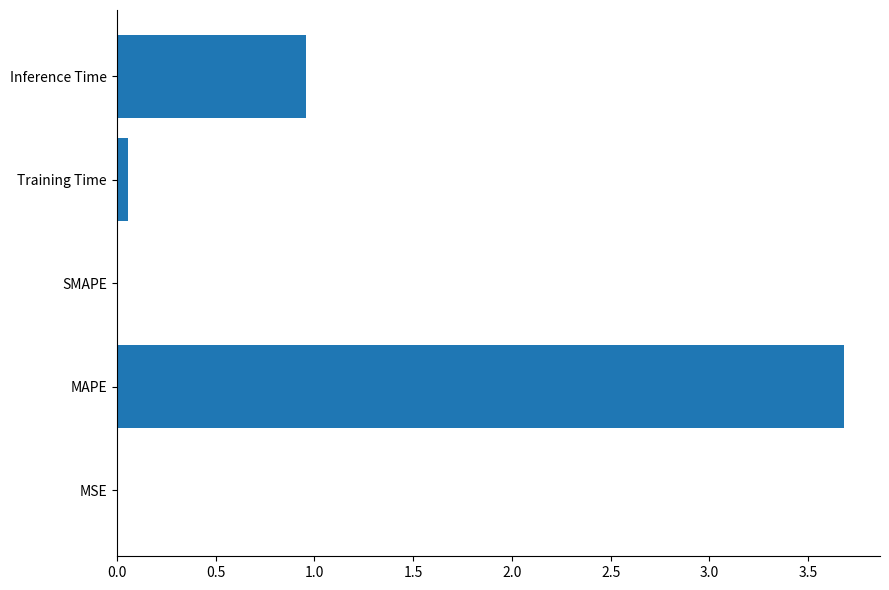

Which label corresponds to the largest value in the chart?

MAPE